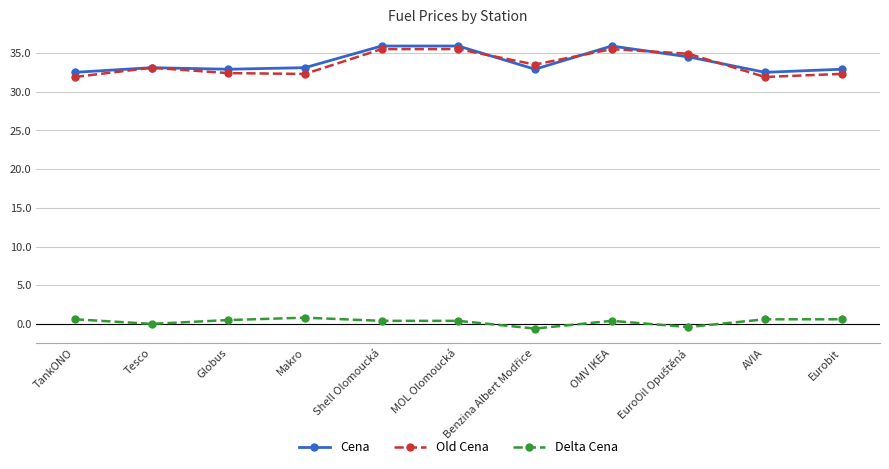

True or false: Cena and Old Cena cross at least once.

True